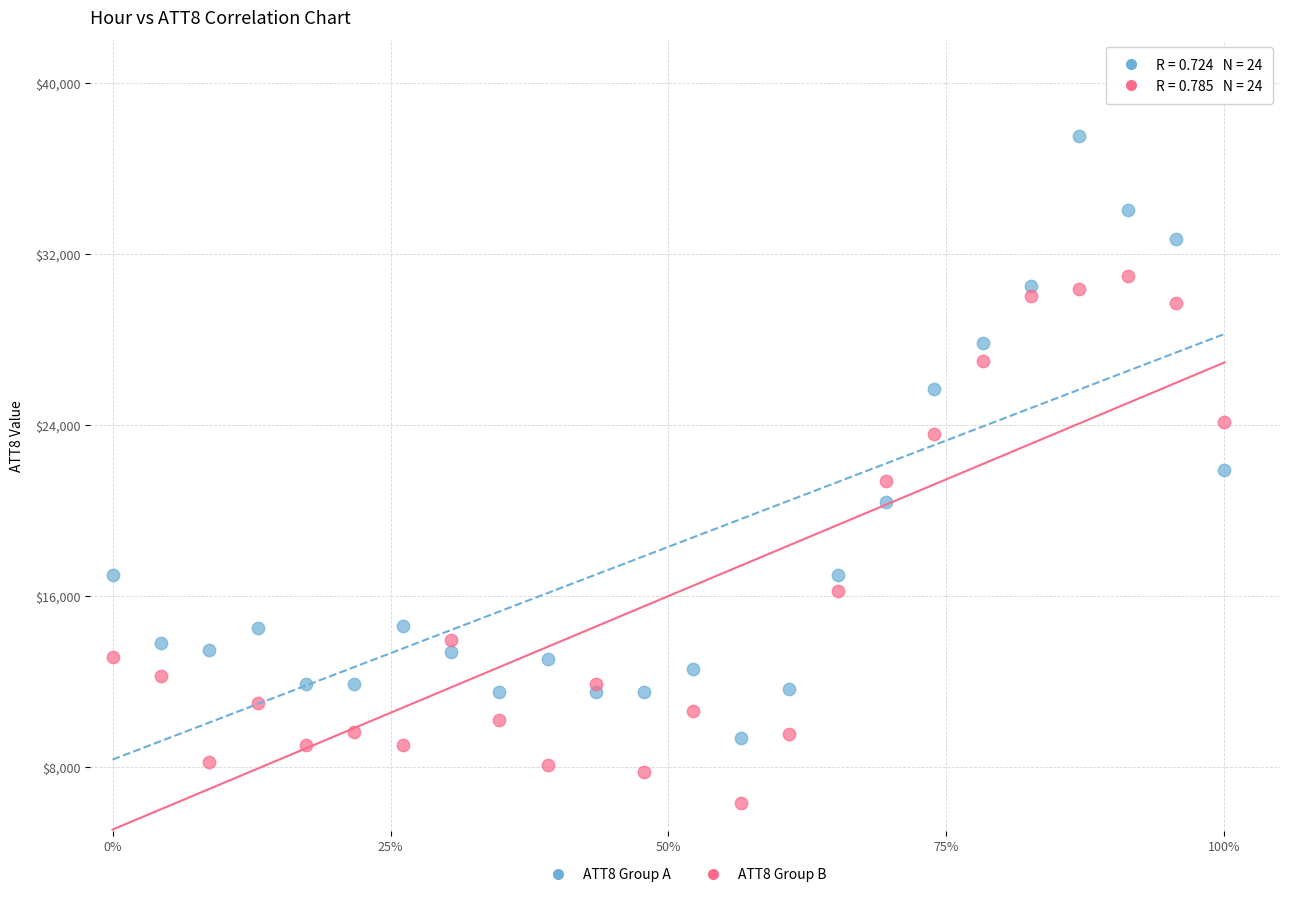

What are all the series names shown in the legend?

ATT8 Group A, ATT8 Group B